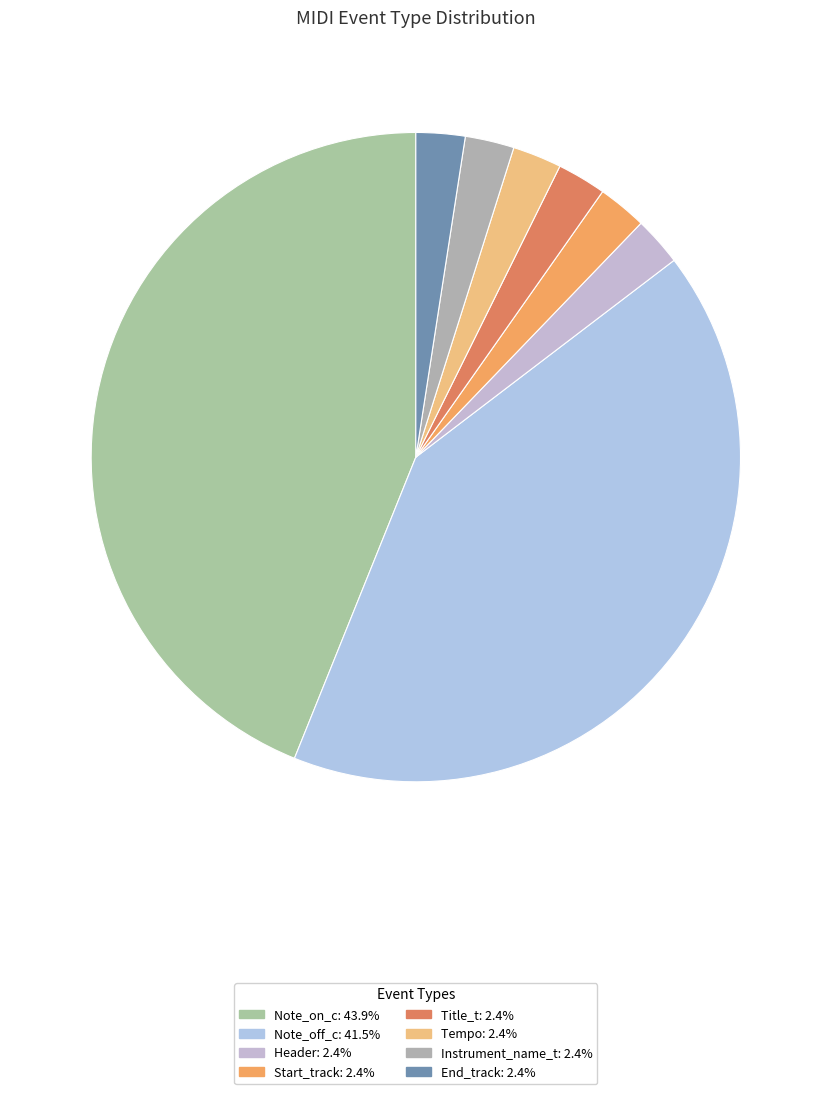

How many slices are in this pie chart?

8